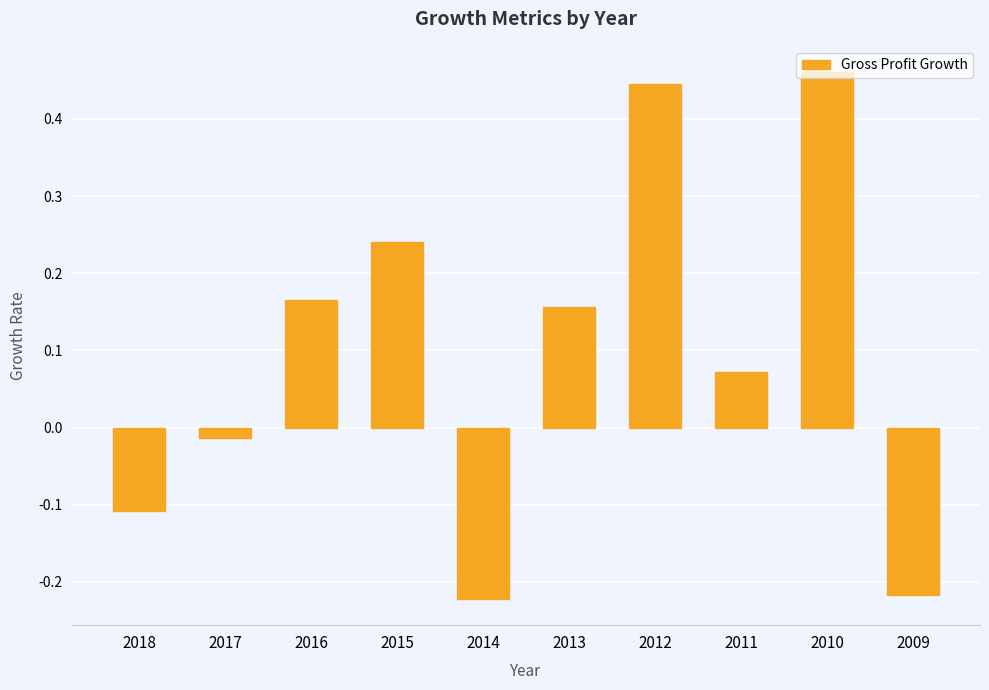

Which label corresponds to the largest value in the chart?

2010